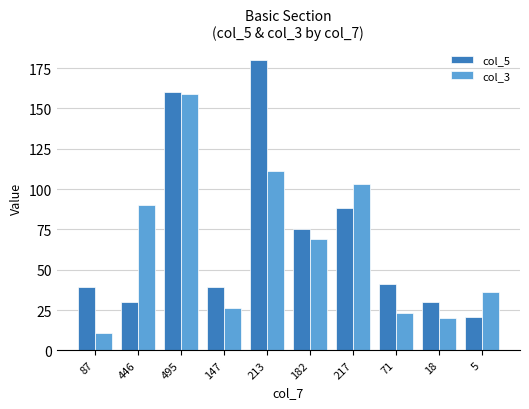

Rank the series at 446 from lowest to highest value.

col_5, col_3